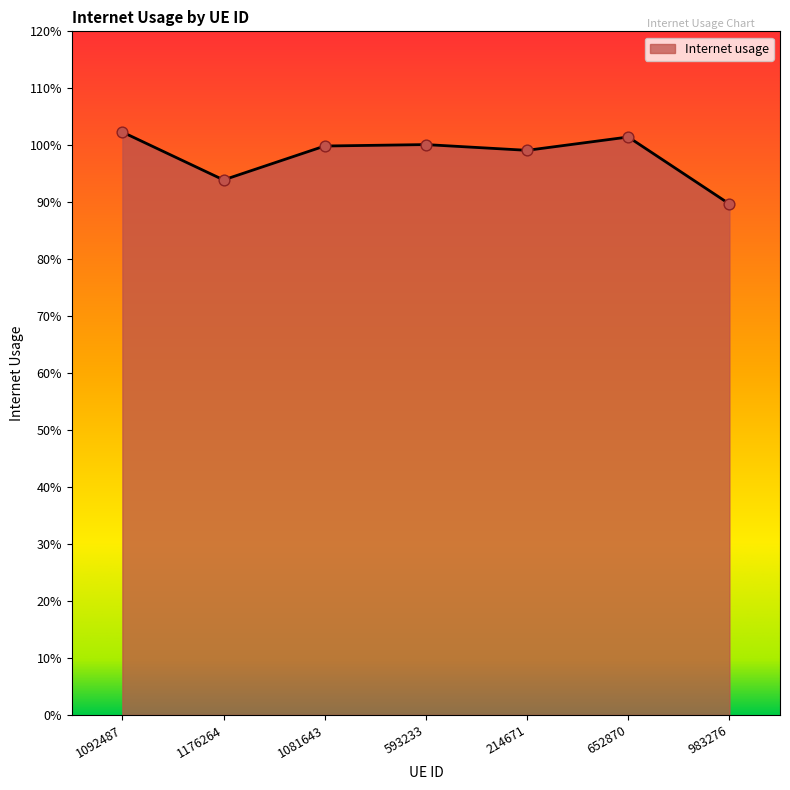

Does the chart have visible grid lines?

No